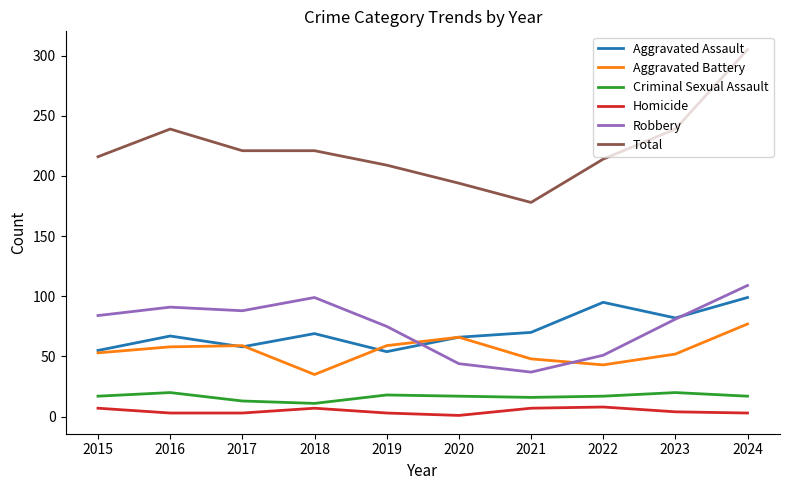

Is the value of Aggravated Assault at 2015 greater than the value of Total at 2017?

No